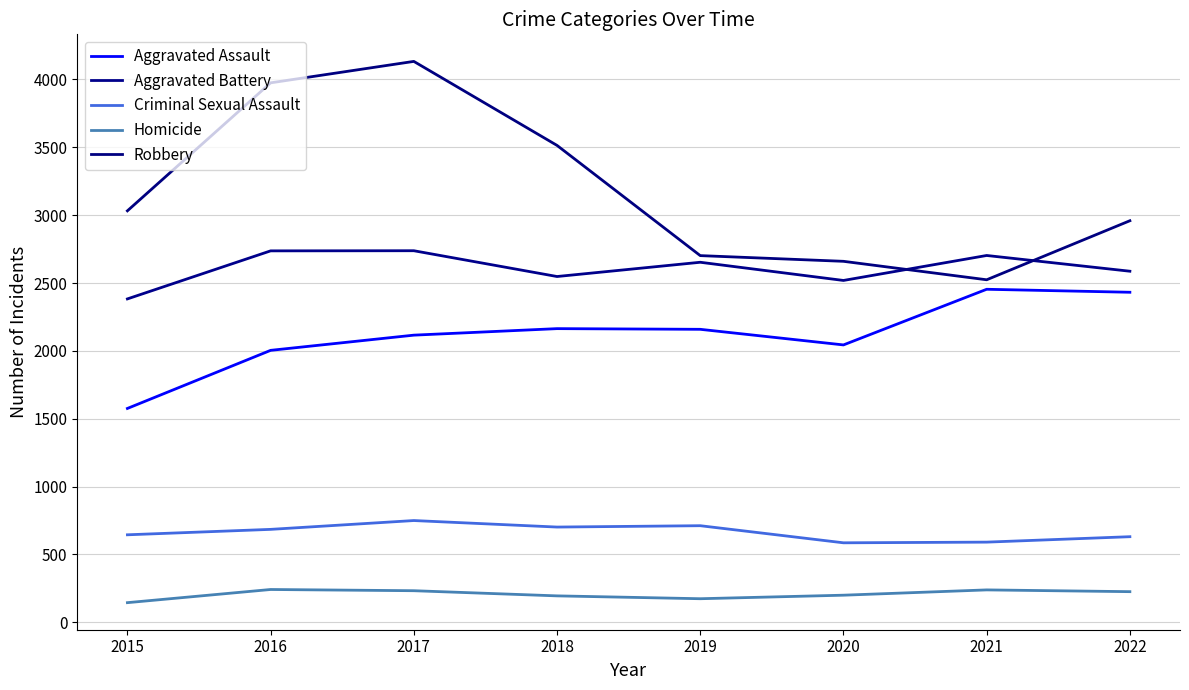

Which series changed the most between 2017 and 2020?

Robbery